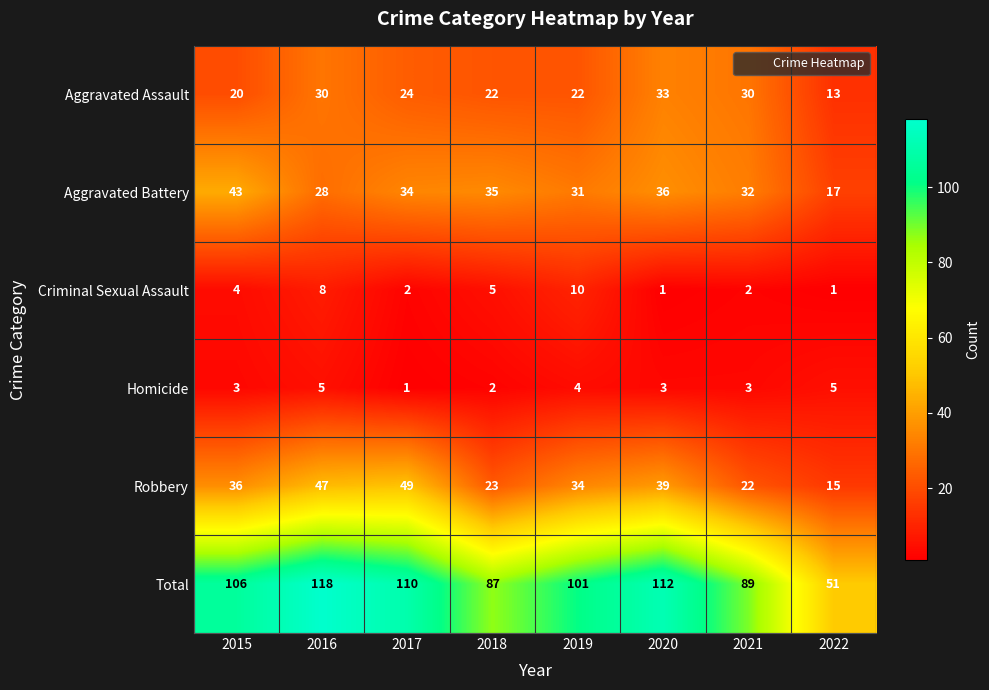

What is the spread (max minus min) of values at 2019?

97